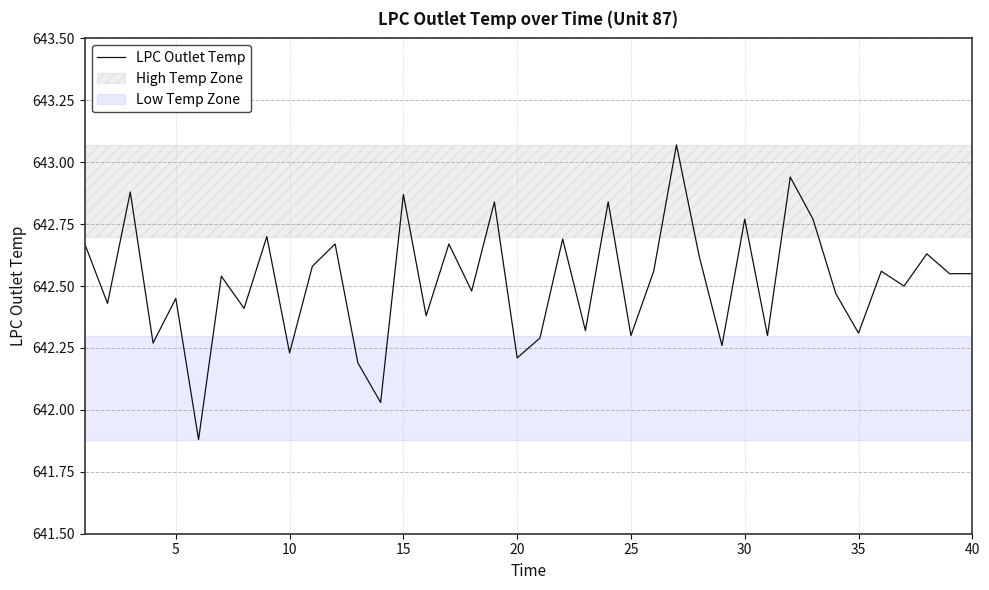

What is the difference between the maximum and minimum values?

1.2